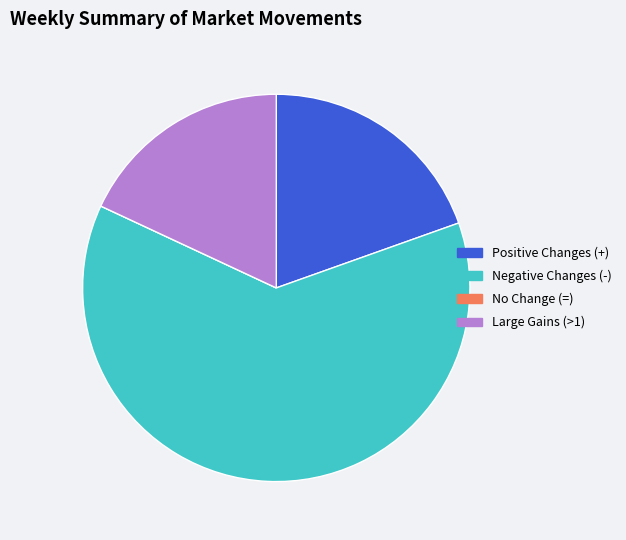

Is there any slice that represents more than half of the pie?

Yes